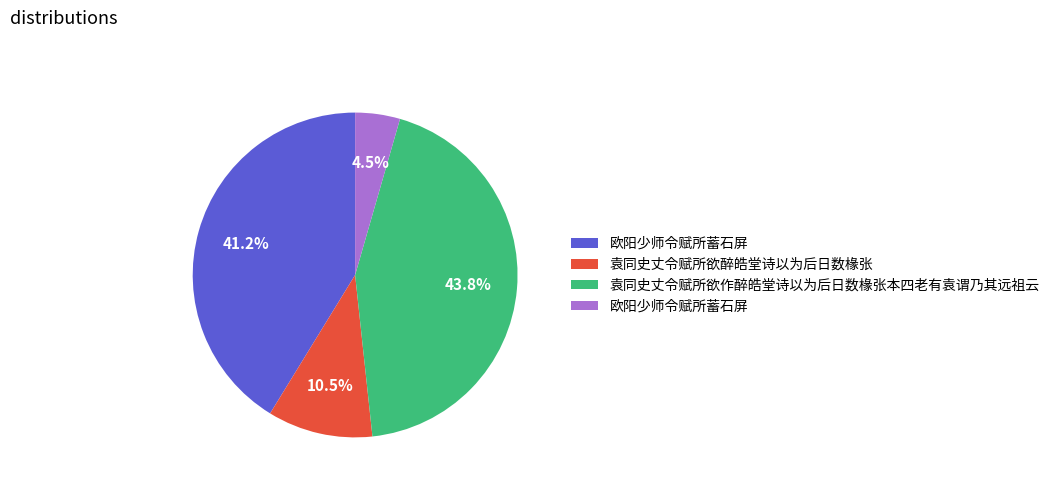

Does any single category account for the majority?

No